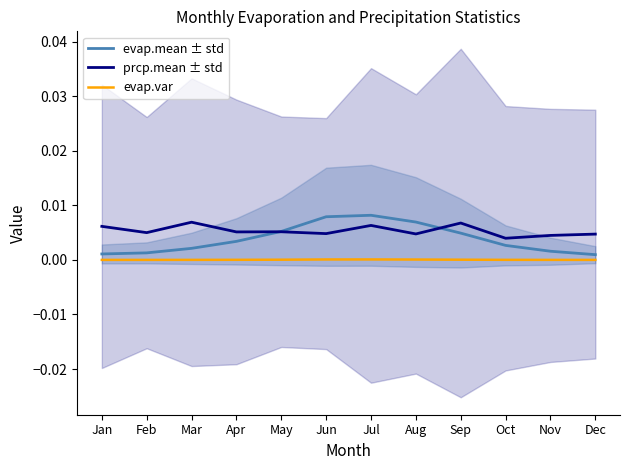

How many interior local valleys does the prcp.mean ± std series have?

5